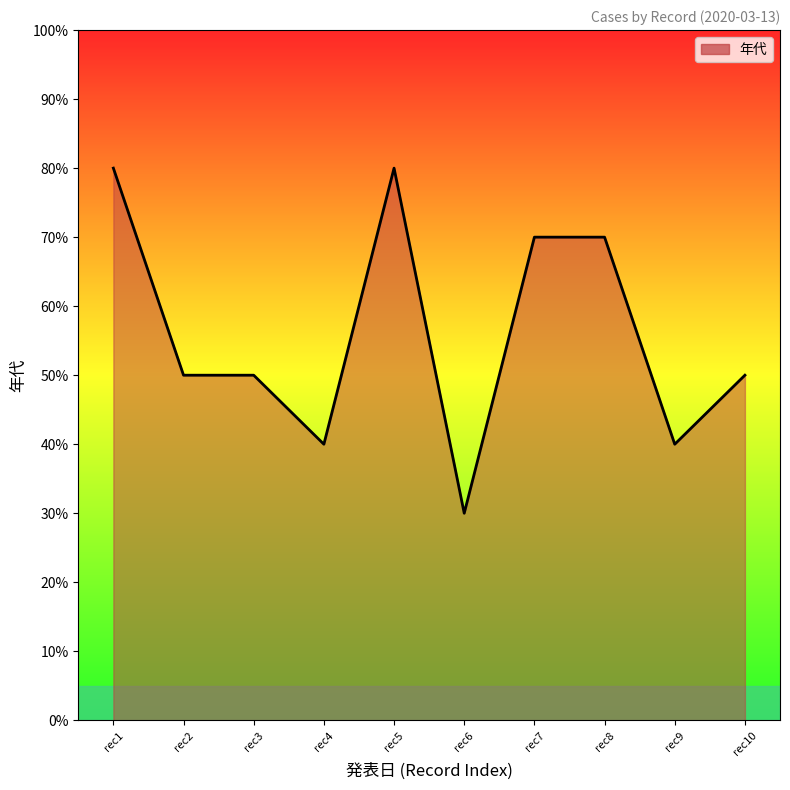

What is the change in value from rec1 to rec6?

-50